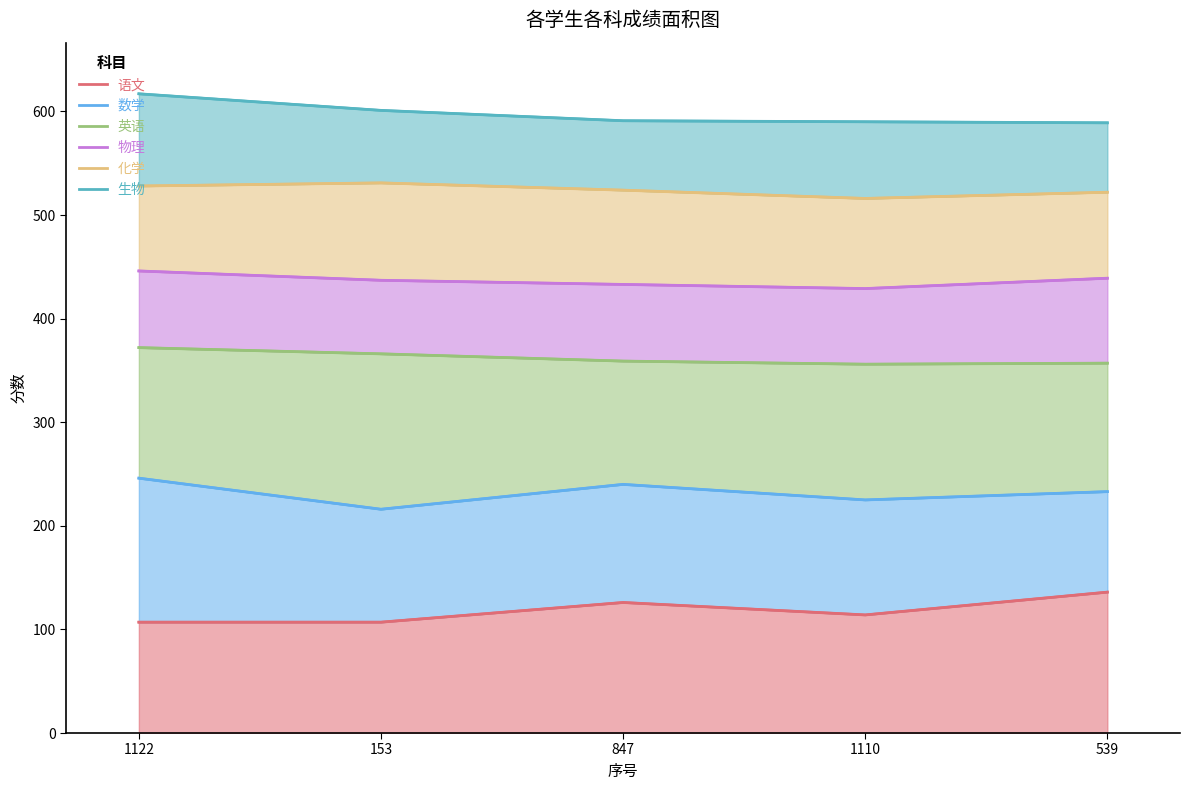

How many lines are shown in the chart?

6